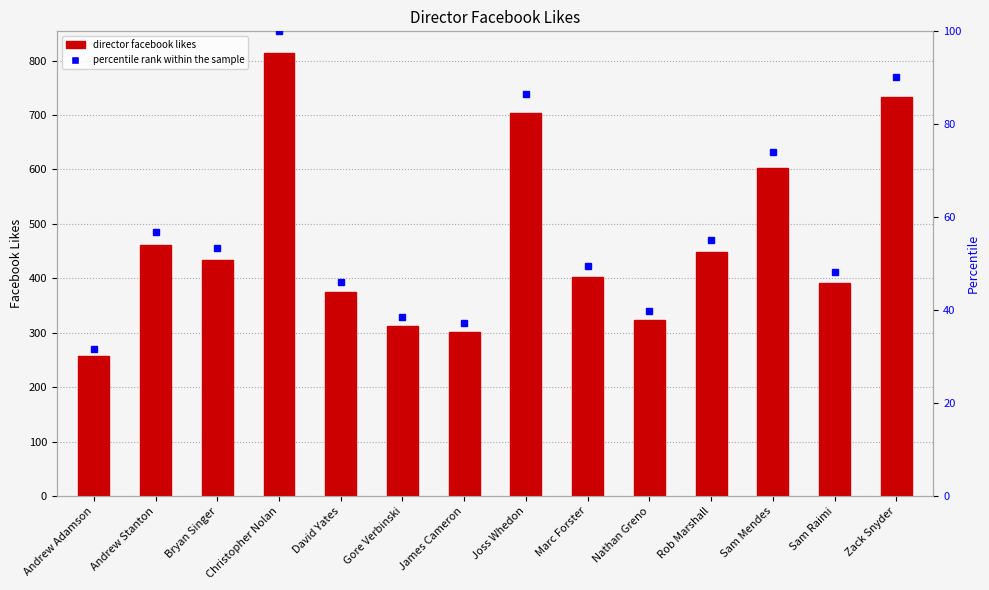

Is the value of percentile rank within the sample at Sam Mendes greater than the value of director_facebook_likes at Gore Verbinski?

No